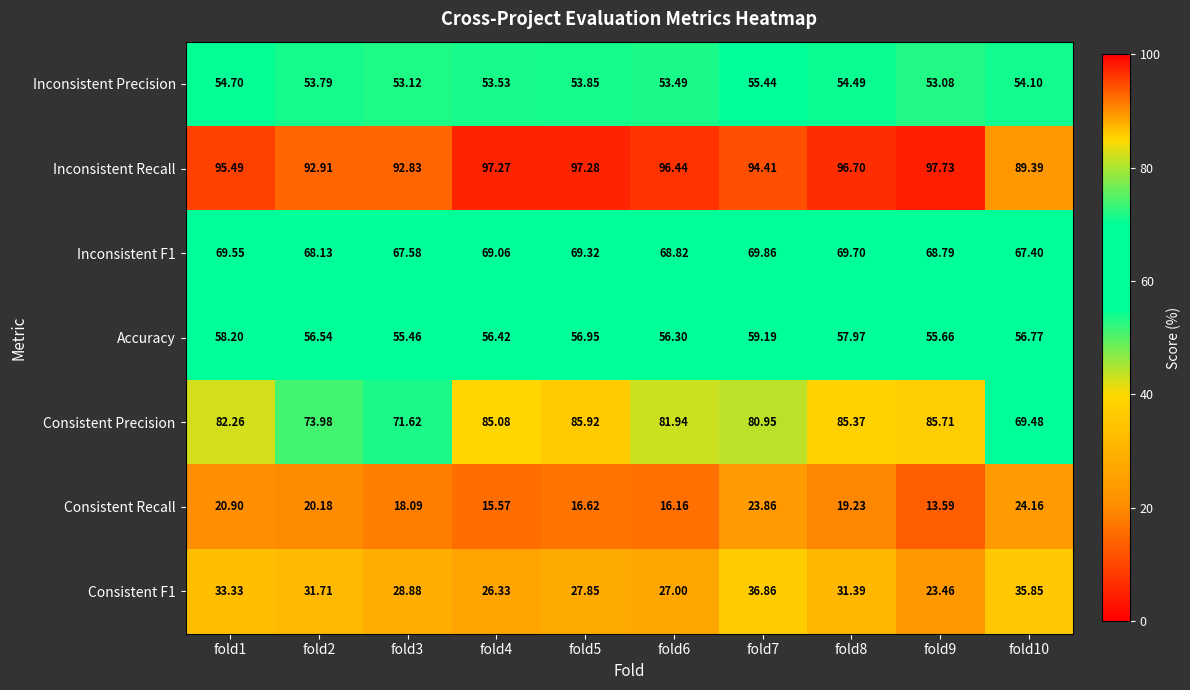

At which category is the sum across all series the highest?

fold7